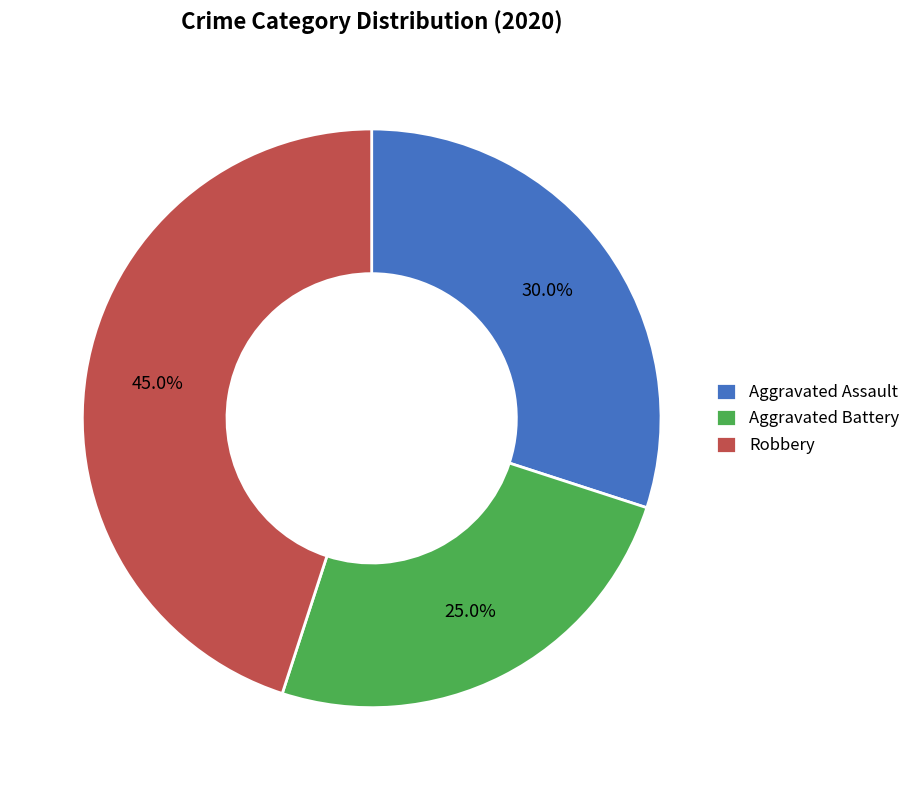

To the nearest percent, what portion does Aggravated Battery represent?

25%